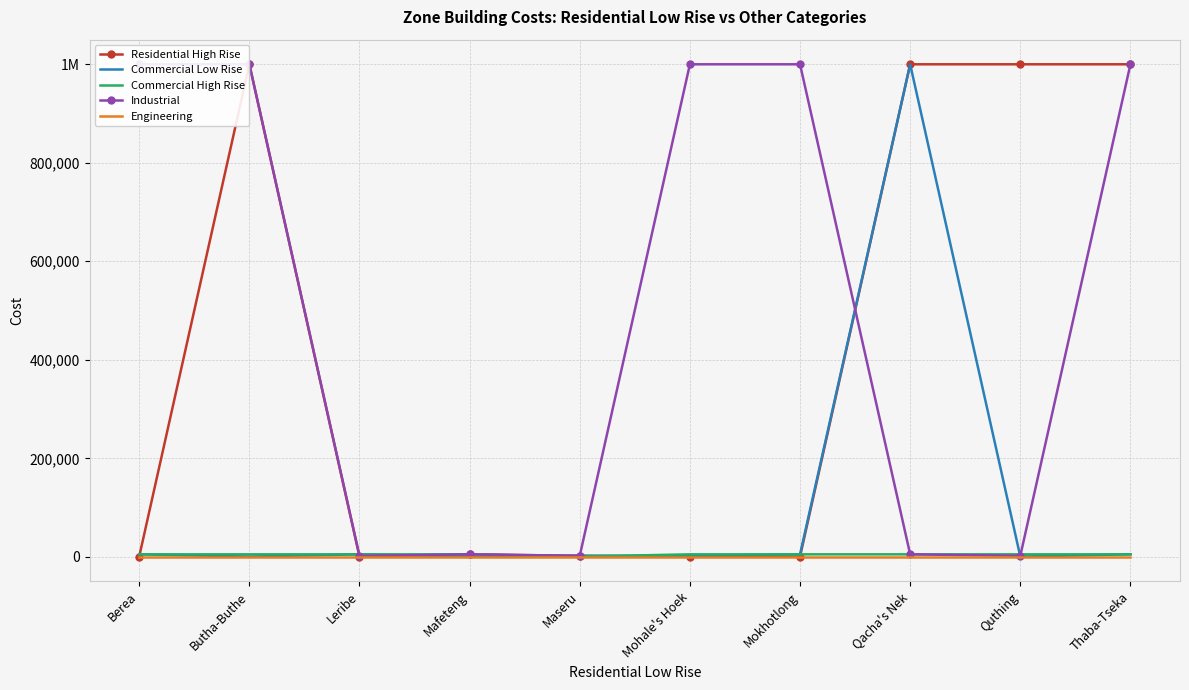

What are all the series names shown in the legend?

Residential High Rise, Commercial Low Rise, Commercial High Rise, Industrial, Engineering